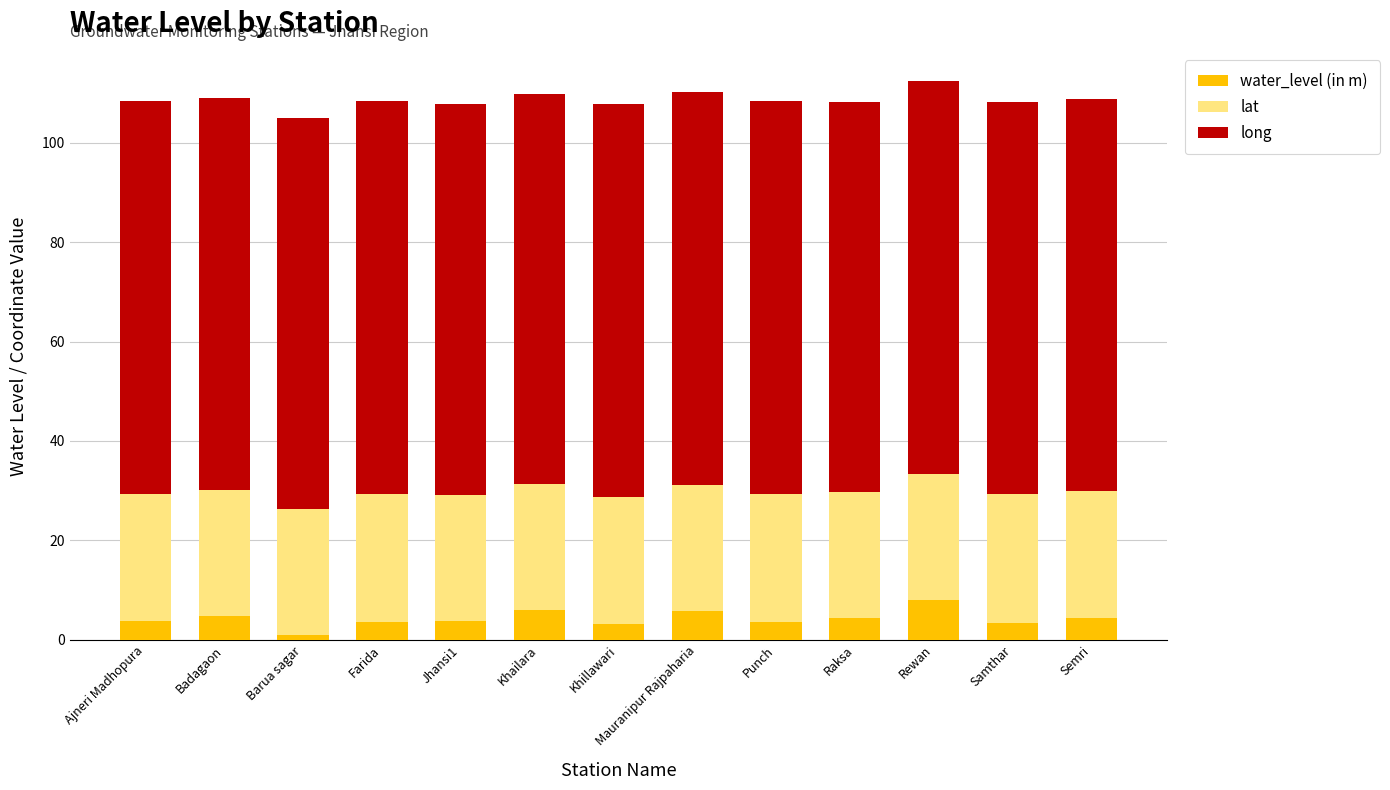

What is the difference between the second highest and second lowest values in the water_level (in m) series?

2.8